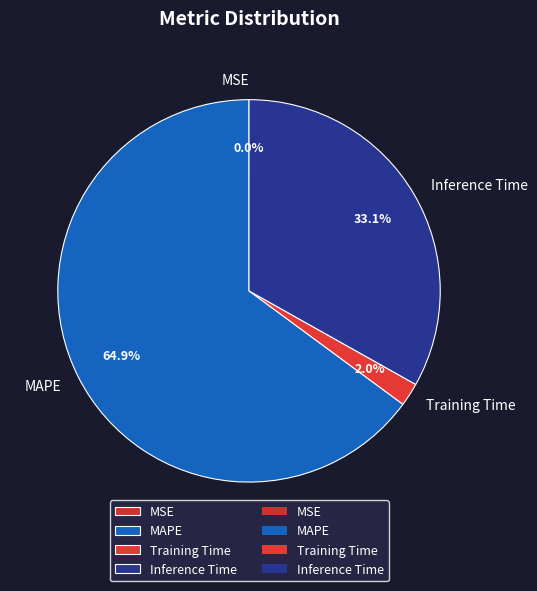

To the nearest percent, what portion does MAPE represent?

65%